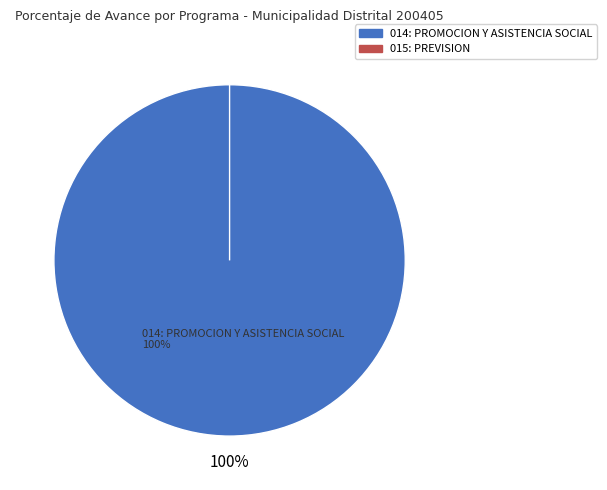

What is the largest slice in the pie chart?

014: PROMOCION Y ASISTENCIA SOCIAL